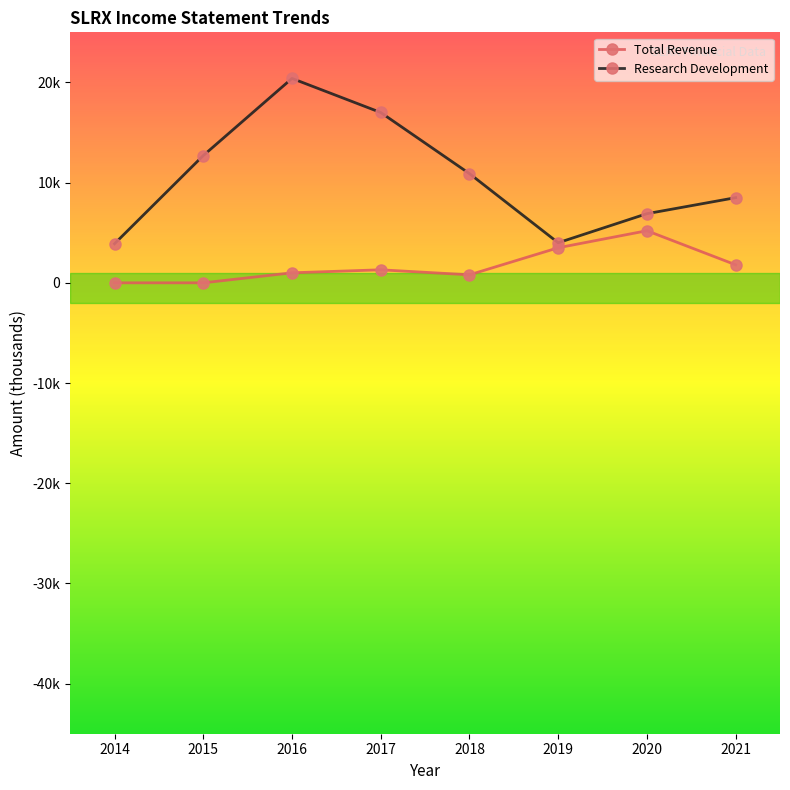

List the labels in order of Total Revenue value, smallest first.

2014, 2015, 2018, 2016, 2017, 2021, 2019, 2020